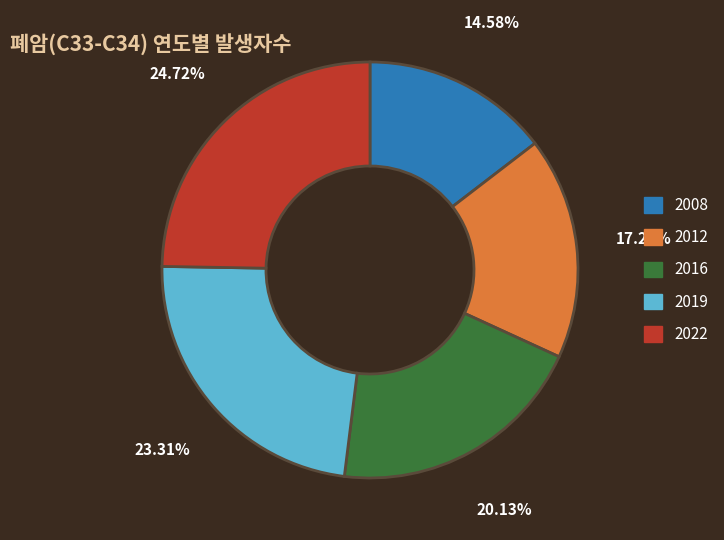

Does any single category account for the majority?

No